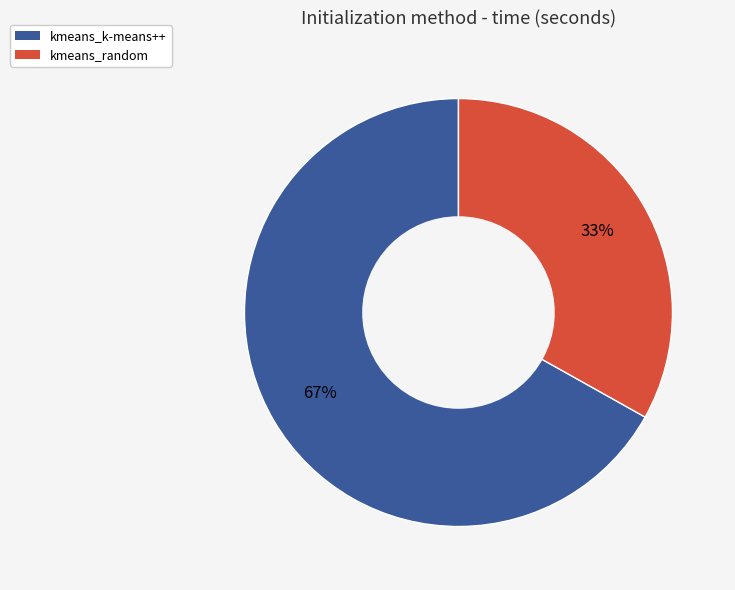

Combined, do kmeans_random and kmeans_k-means++ account for over 50%?

Yes